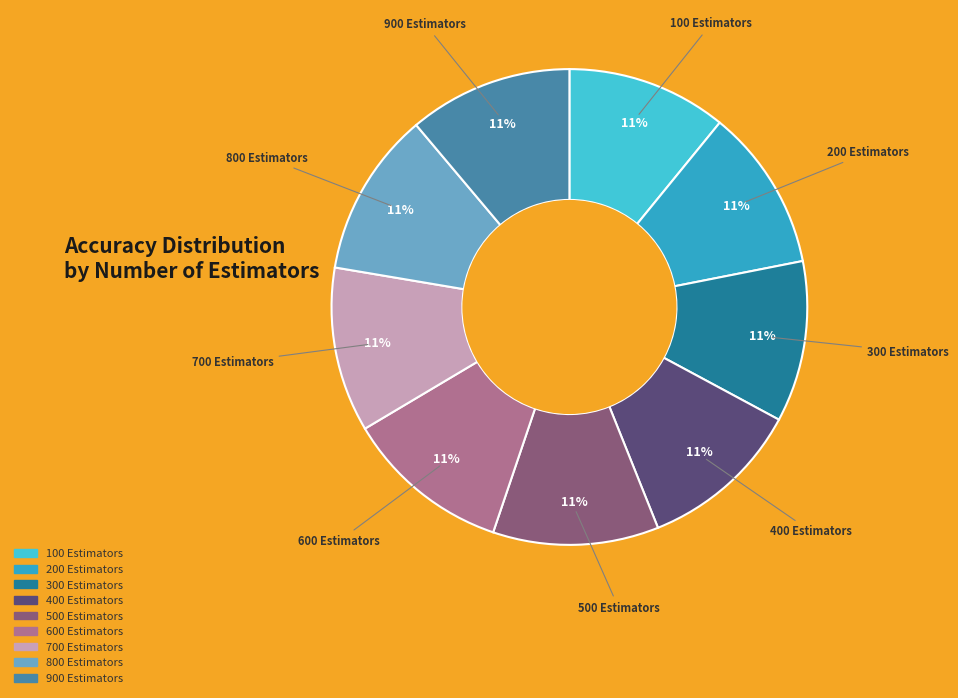

To the nearest percent, what percentage of the pie is 800 Estimators?

11%